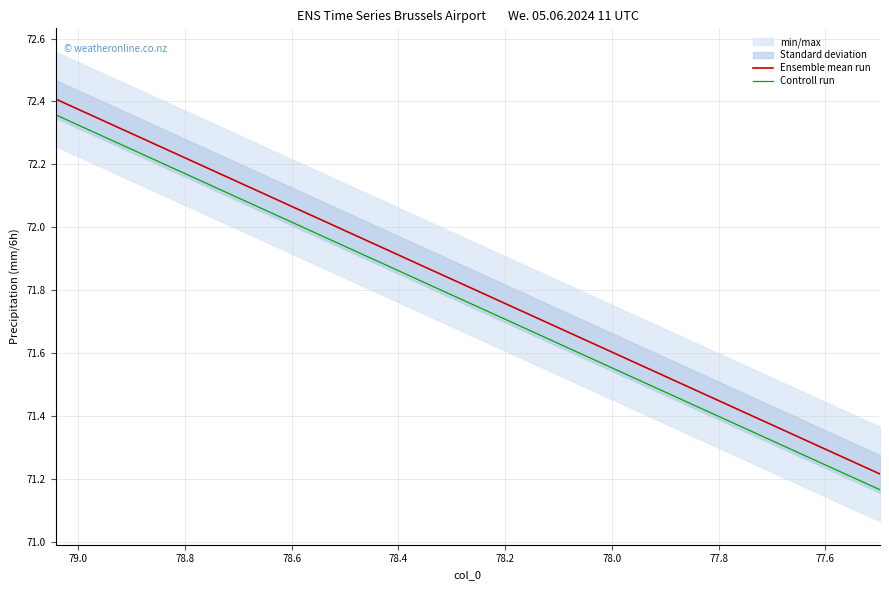

What is the sum of all Ensemble mean run values?

2872.5